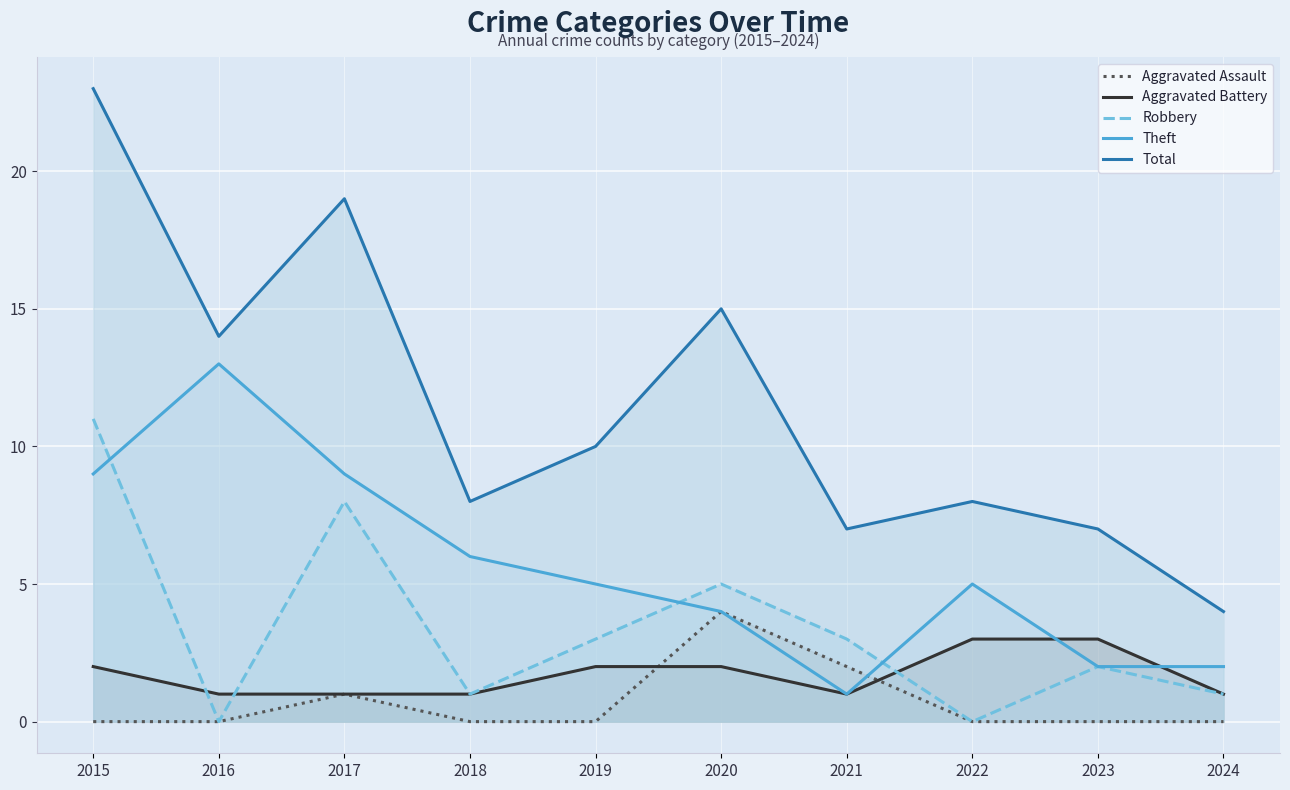

Where is the first local maximum for Aggravated Assault?

2017